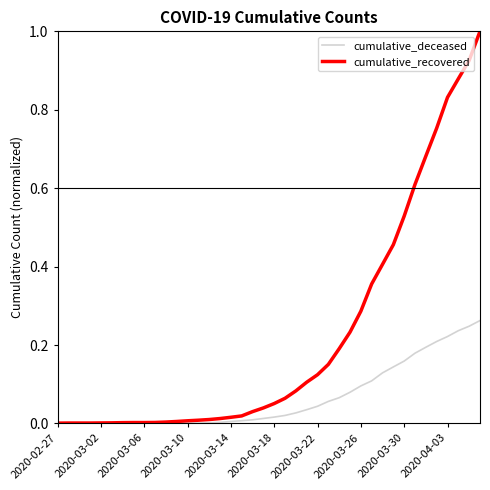

List the series in order of their peak value, highest first.

cumulative_recovered, cumulative_deceased